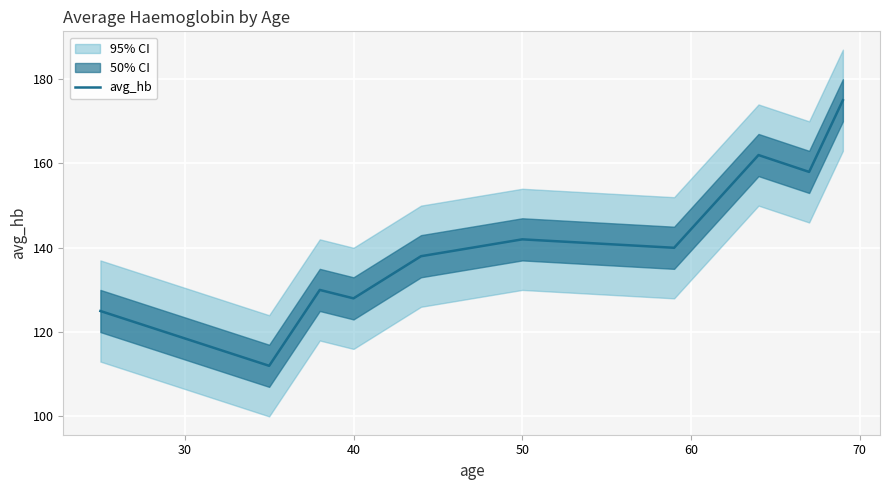

What is the value of the 5th point from the left?

138